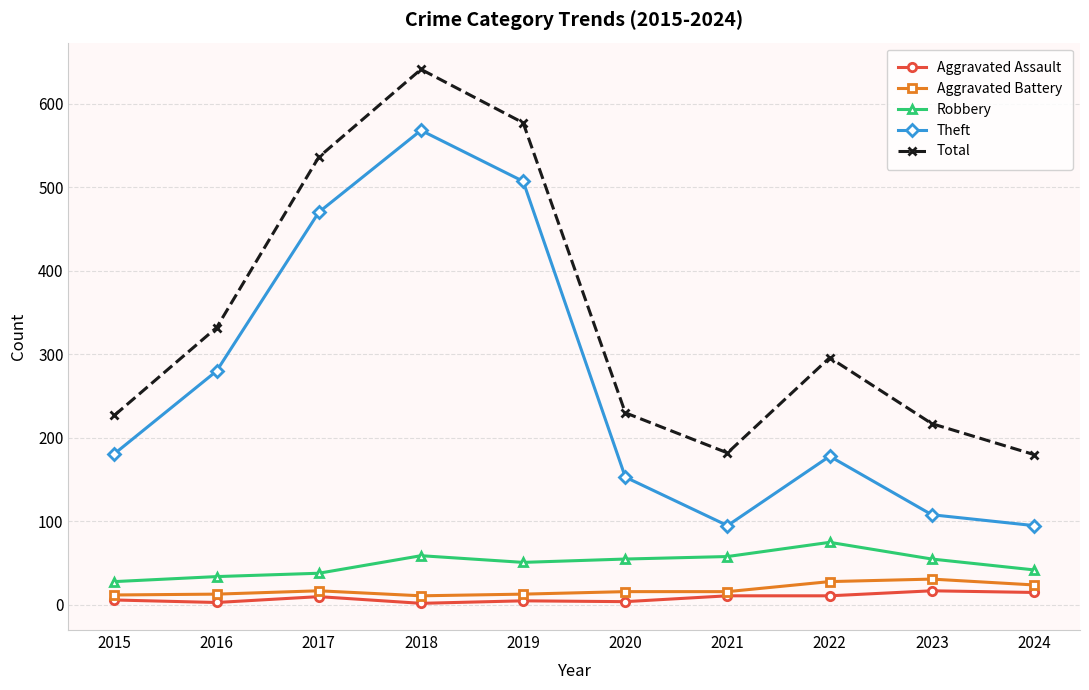

True or false: Robbery and Total cross at least once.

False